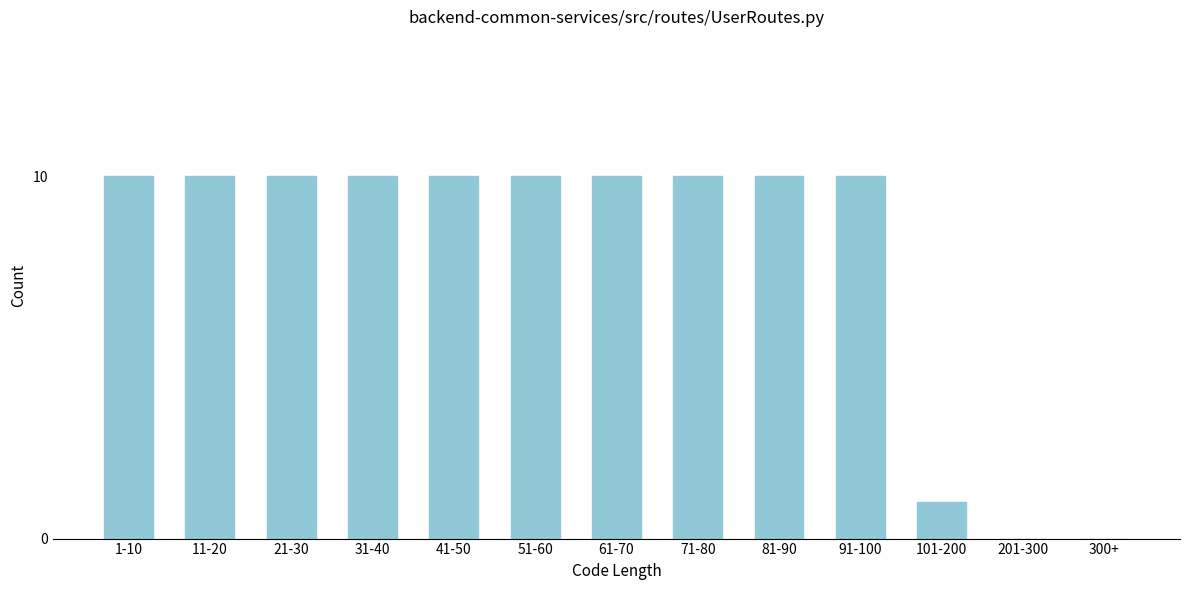

What is the sum of all values?

101